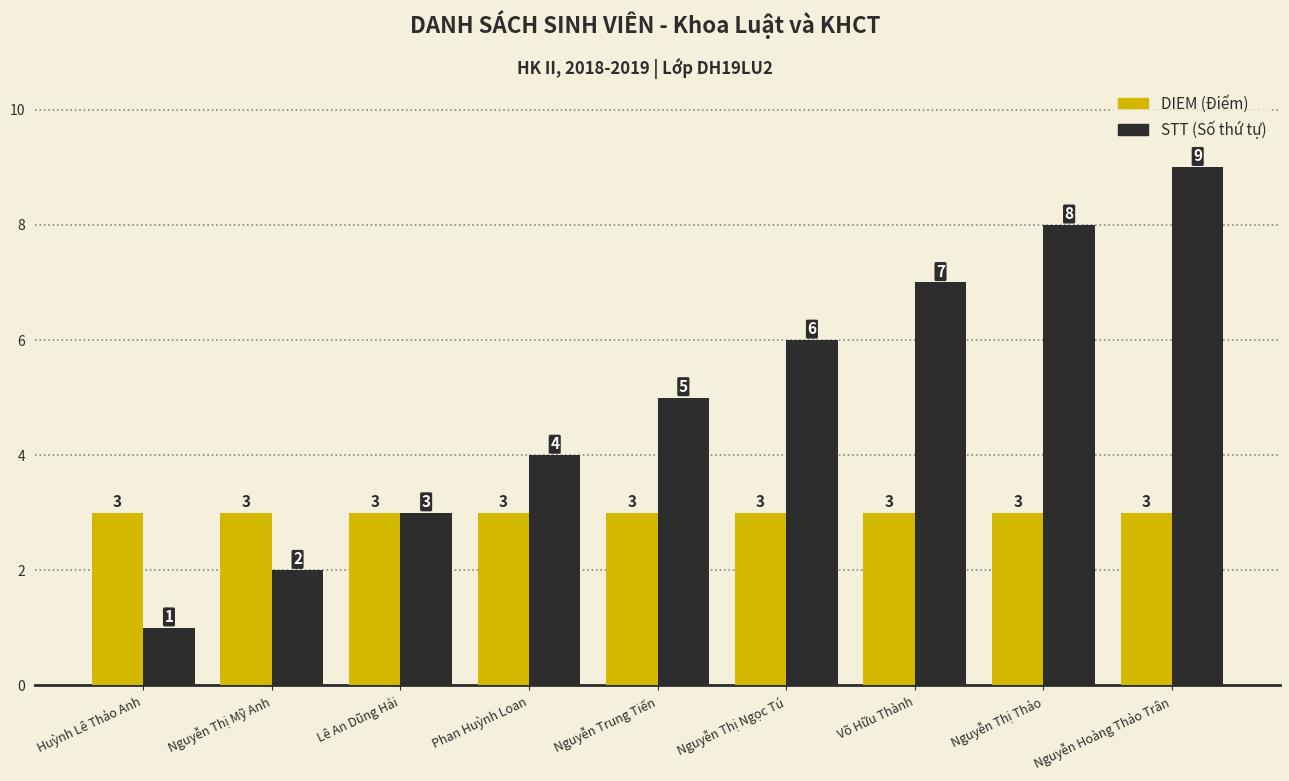

What is the greatest value displayed?

9